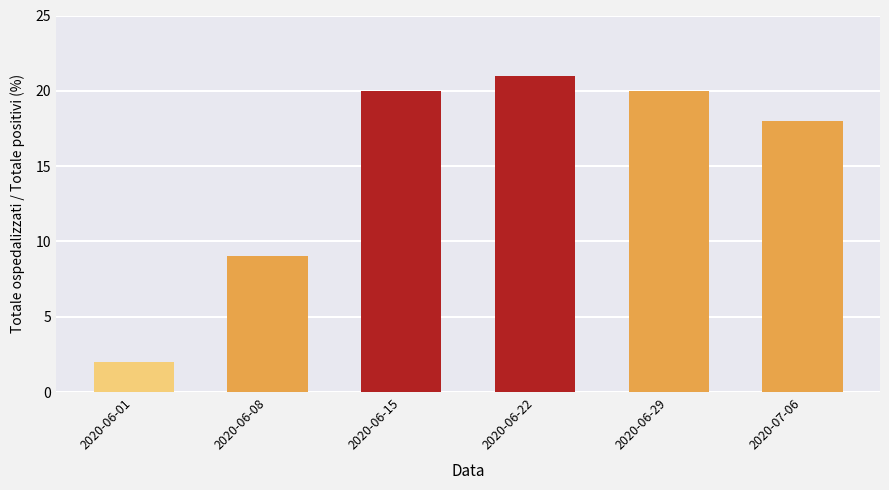

Is it true that the value at 2020-06-29 is 6?

False